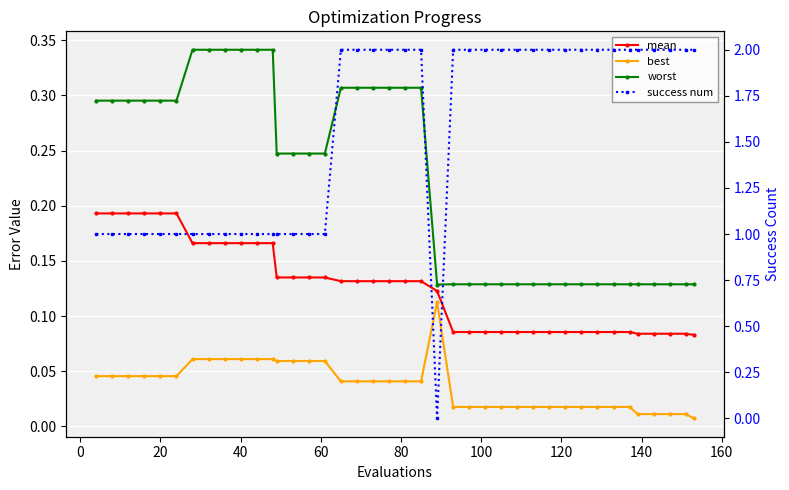

Which series has the largest total across all categories?

success num